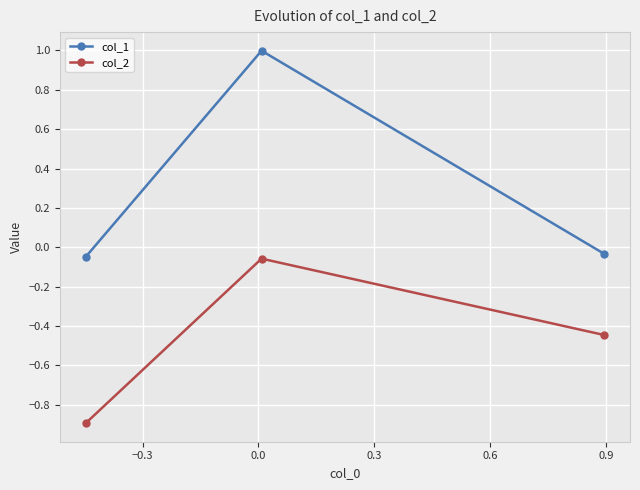

Rank the series by their average value, from highest to lowest.

col_1, col_2